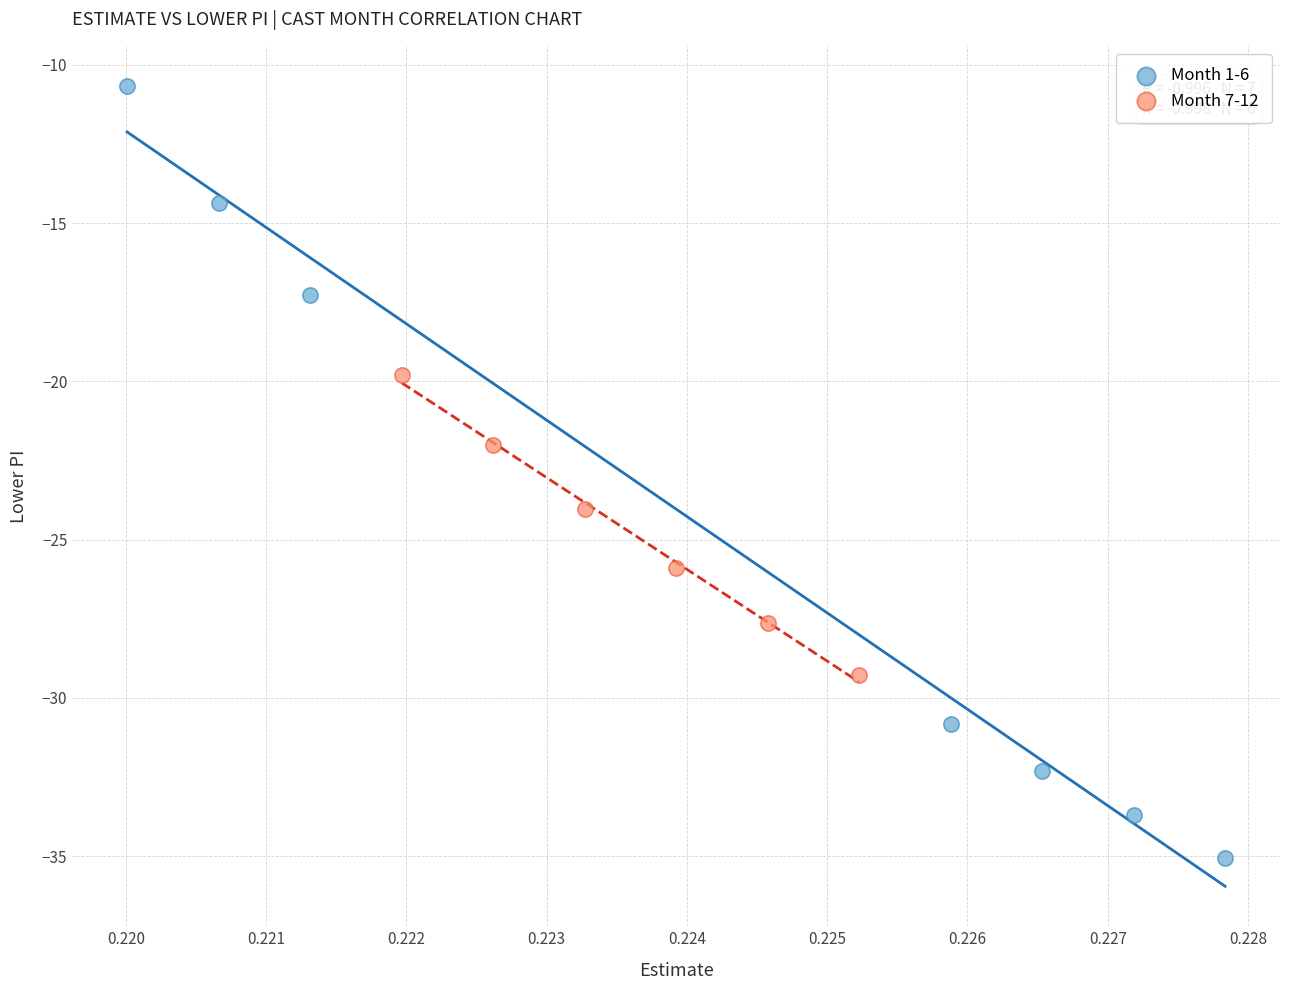

Which series contains the lowest Y value?

Month 1-6